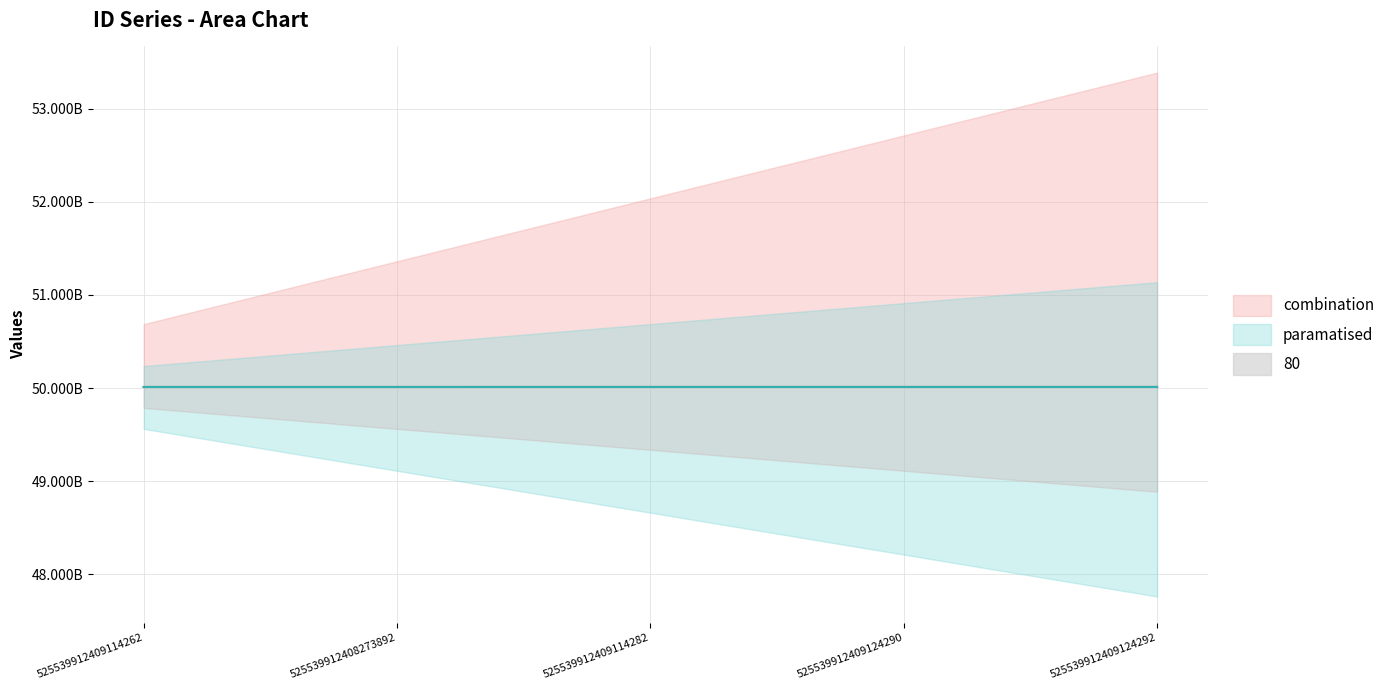

The combination series shows 50012128455 at 525539912409124290. True or false?

True